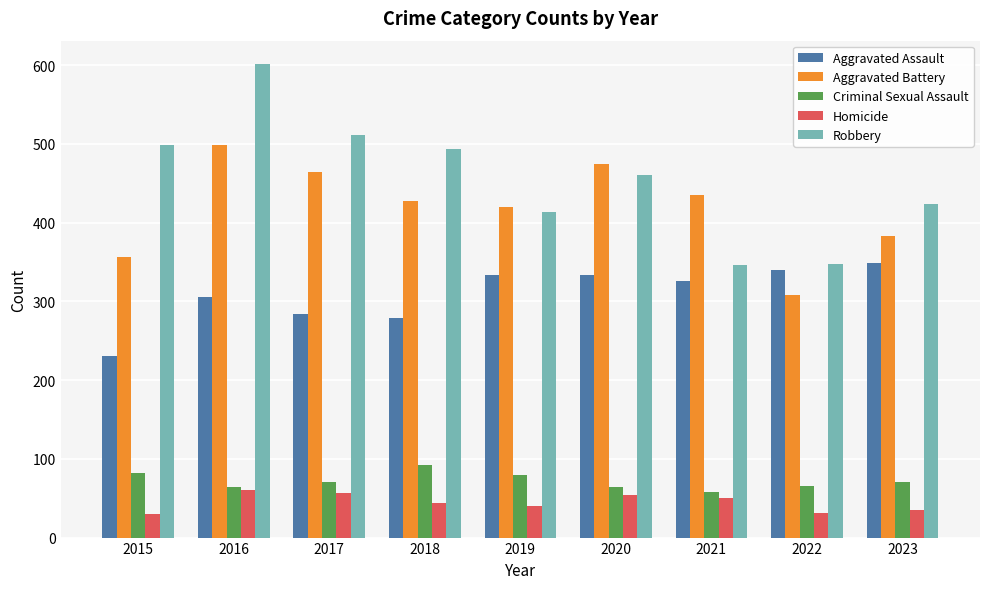

The Criminal Sexual Assault series shows 97 at 2020. True or false?

False